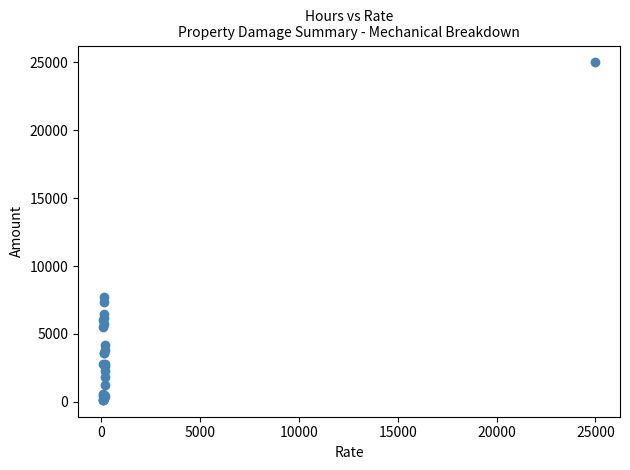

What Y value in the scatter plot is closest to 12575?

7725.0